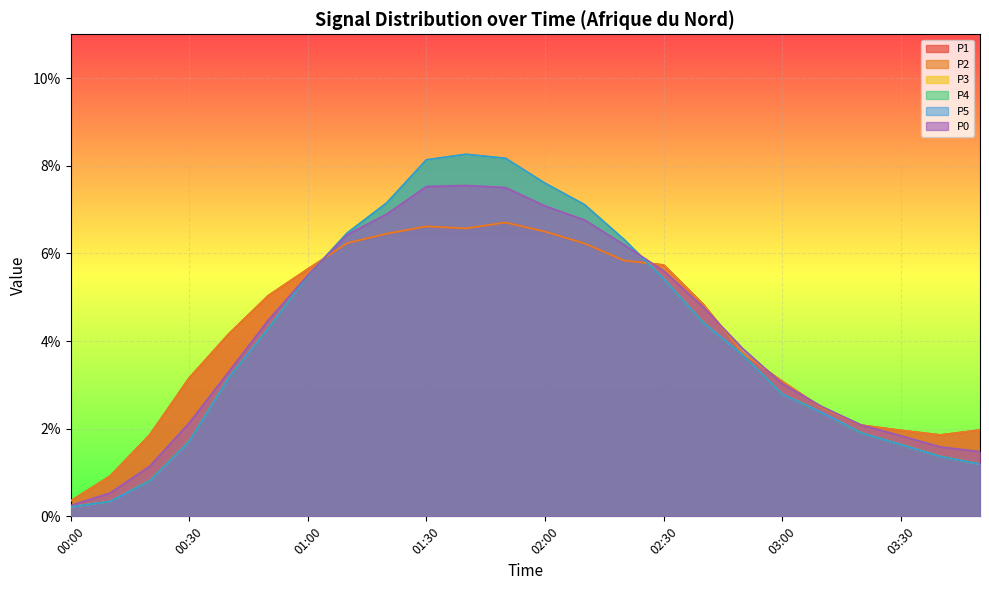

Reading left to right, what are all the values shown in this chart?

P1: 00:00=0.0	00:10=0.0	00:20=0.0	00:30=0.0	00:40=0.0	00:50=0.1	01:00=0.1	01:10=0.1	01:20=0.1	01:30=0.1	01:40=0.1	01:50=0.1	02:00=0.1	02:10=0.1	02:20=0.1	02:30=0.1	02:40=0.0	02:50=0.0	03:00=0.0	03:10=0.0	03:20=0.0	03:30=0.0	03:40=0.0	03:50=0.0
P2: 00:00=0.0	00:10=0.0	00:20=0.0	00:30=0.0	00:40=0.0	00:50=0.1	01:00=0.1	01:10=0.1	01:20=0.1	01:30=0.1	01:40=0.1	01:50=0.1	02:00=0.1	02:10=0.1	02:20=0.1	02:30=0.1	02:40=0.0	02:50=0.0	03:00=0.0	03:10=0.0	03:20=0.0	03:30=0.0	03:40=0.0	03:50=0.0
P3: 00:00=0.0	00:10=0.0	00:20=0.0	00:30=0.0	00:40=0.0	00:50=0.0	01:00=0.1	01:10=0.1	01:20=0.1	01:30=0.1	01:40=0.1	01:50=0.1	02:00=0.1	02:10=0.1	02:20=0.1	02:30=0.1	02:40=0.0	02:50=0.0	03:00=0.0	03:10=0.0	03:20=0.0	03:30=0.0	03:40=0.0	03:50=0.0
P4: 00:00=0.0	00:10=0.0	00:20=0.0	00:30=0.0	00:40=0.0	00:50=0.0	01:00=0.1	01:10=0.1	01:20=0.1	01:30=0.1	01:40=0.1	01:50=0.1	02:00=0.1	02:10=0.1	02:20=0.1	02:30=0.1	02:40=0.0	02:50=0.0	03:00=0.0	03:10=0.0	03:20=0.0	03:30=0.0	03:40=0.0	03:50=0.0
P5: 00:00=0.0	00:10=0.0	00:20=0.0	00:30=0.0	00:40=0.0	00:50=0.0	01:00=0.1	01:10=0.1	01:20=0.1	01:30=0.1	01:40=0.1	01:50=0.1	02:00=0.1	02:10=0.1	02:20=0.1	02:30=0.1	02:40=0.0	02:50=0.0	03:00=0.0	03:10=0.0	03:20=0.0	03:30=0.0	03:40=0.0	03:50=0.0
P0: 00:00=0.0	00:10=0.0	00:20=0.0	00:30=0.0	00:40=0.0	00:50=0.0	01:00=0.1	01:10=0.1	01:20=0.1	01:30=0.1	01:40=0.1	01:50=0.1	02:00=0.1	02:10=0.1	02:20=0.1	02:30=0.1	02:40=0.0	02:50=0.0	03:00=0.0	03:10=0.0	03:20=0.0	03:30=0.0	03:40=0.0	03:50=0.0